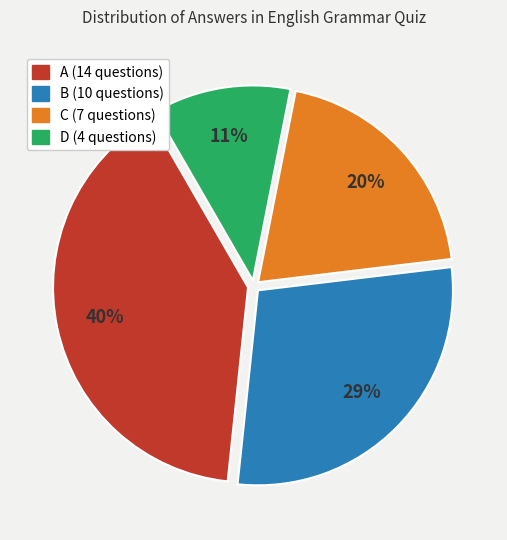

Rank the categories by value from lowest to highest.

D, C, B, A